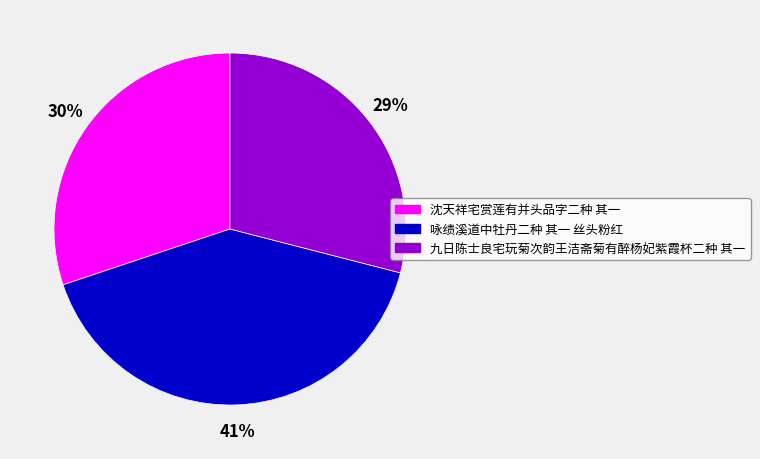

The 咏绩溪道中牡丹二种 其一 丝头粉红 slice represents 46% of the pie. True or false?

False